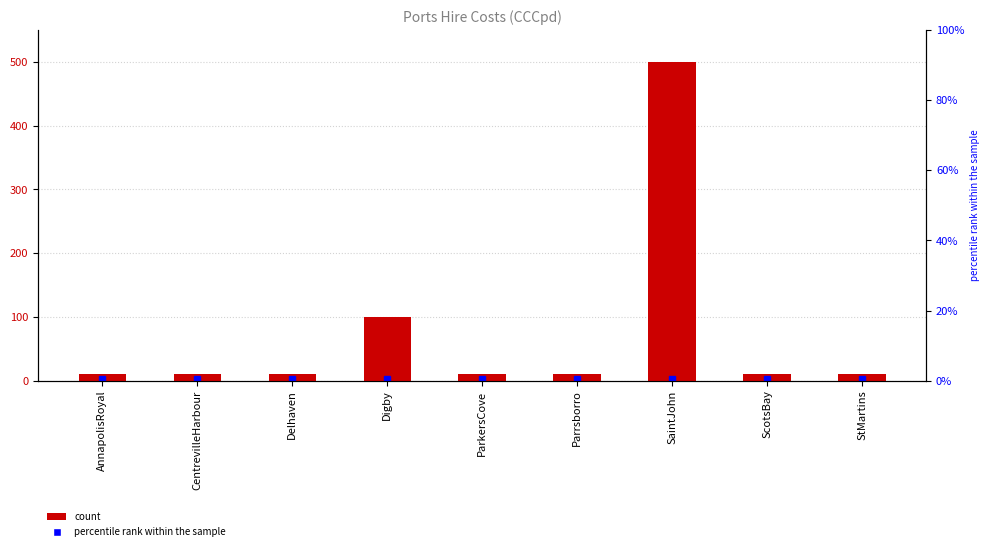

List the labels in order of value, largest first.

SaintJohn, Digby, AnnapolisRoyal, CentrevilleHarbour, Delhaven, ParkersCove, Parrsborro, ScotsBay, StMartins